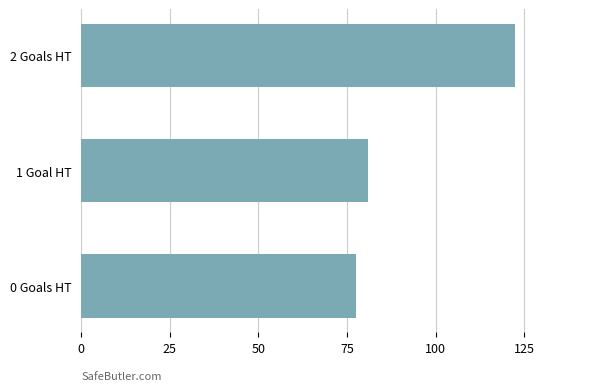

The value at 2 Goals HT is 122.4. True or false?

True